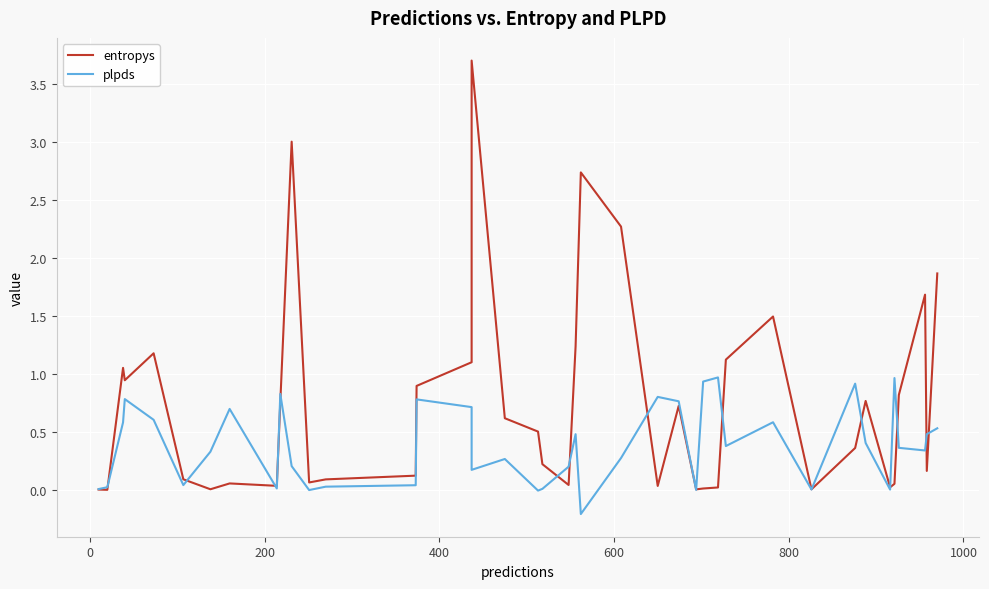

Does the chart display data point markers on the line(s)?

No